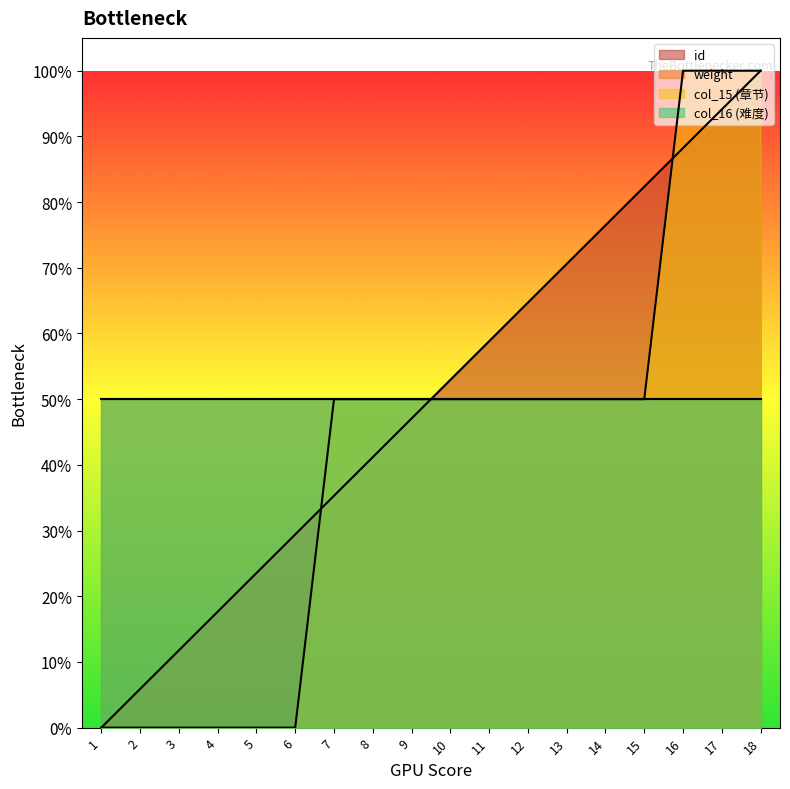

Which series ends up on top after the final intersection of id and col_15?

col_15